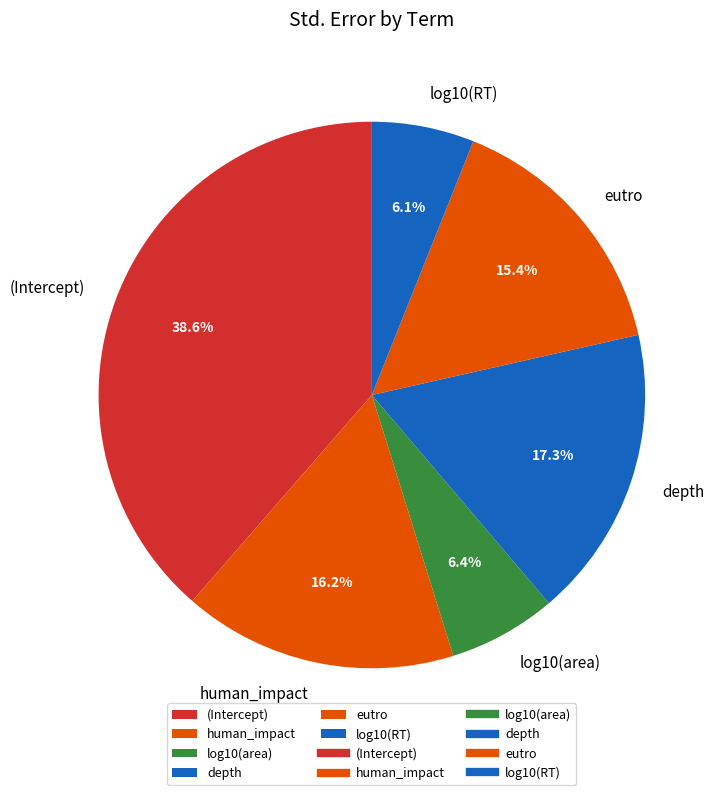

Between eutro and depth, which is larger?

depth